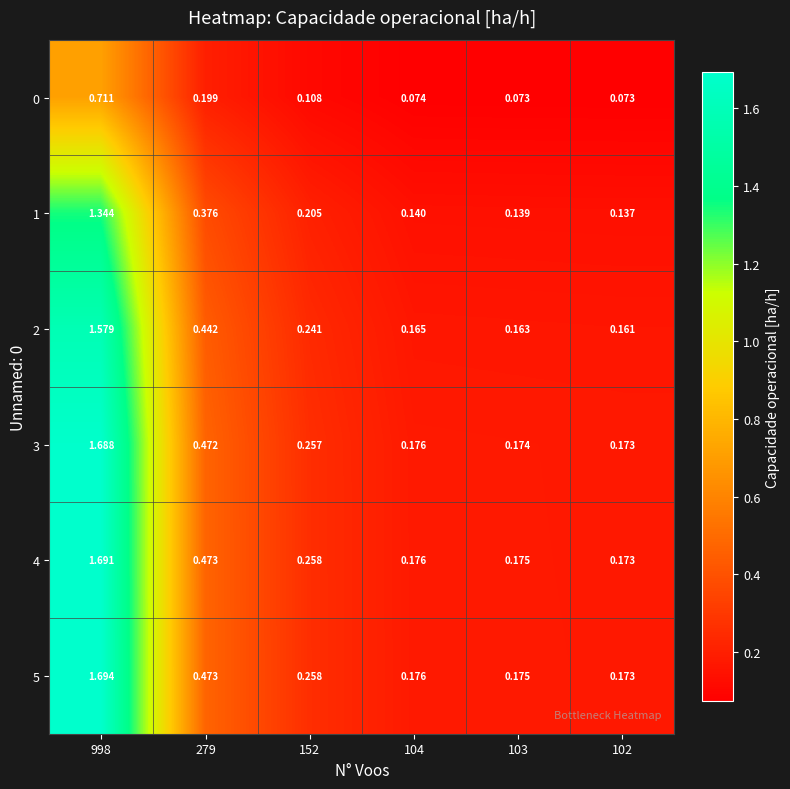

Reading right to left, list all the values displayed in this chart.

0: 102=0.1	103=0.1	104=0.1	152=0.1	279=0.2	998=0.7
1: 102=0.1	103=0.1	104=0.1	152=0.2	279=0.4	998=1.3
2: 102=0.2	103=0.2	104=0.2	152=0.2	279=0.4	998=1.6
3: 102=0.2	103=0.2	104=0.2	152=0.3	279=0.5	998=1.7
4: 102=0.2	103=0.2	104=0.2	152=0.3	279=0.5	998=1.7
5: 102=0.2	103=0.2	104=0.2	152=0.3	279=0.5	998=1.7